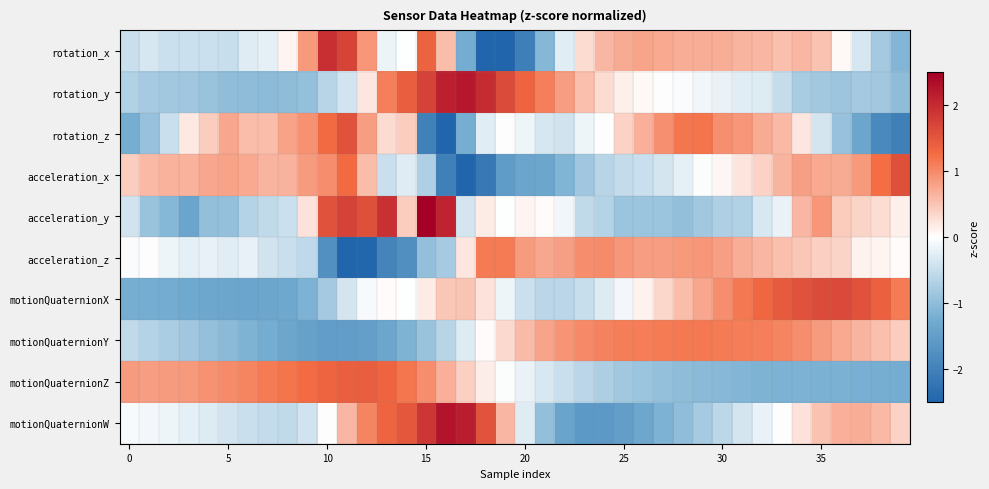

Which category has the lowest value across all series?

11